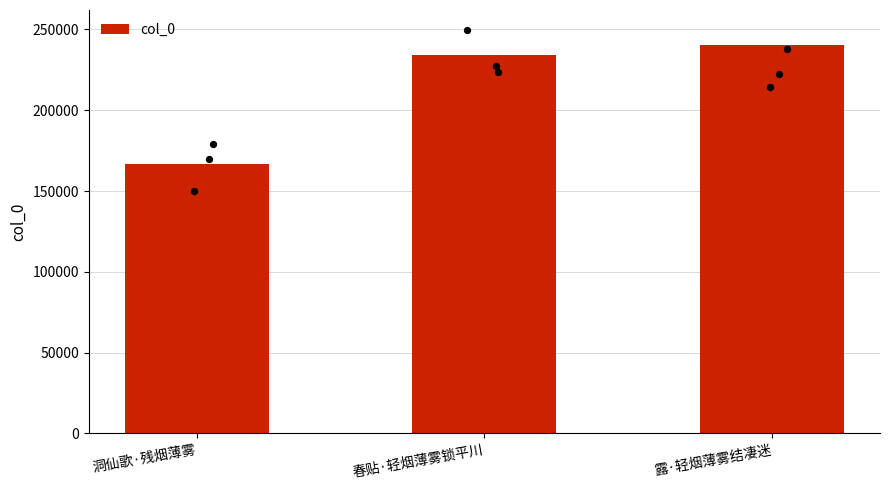

What is the change in value from 洞仙歌·残烟薄雾 to 露·轻烟薄雾结凄迷?

+73516